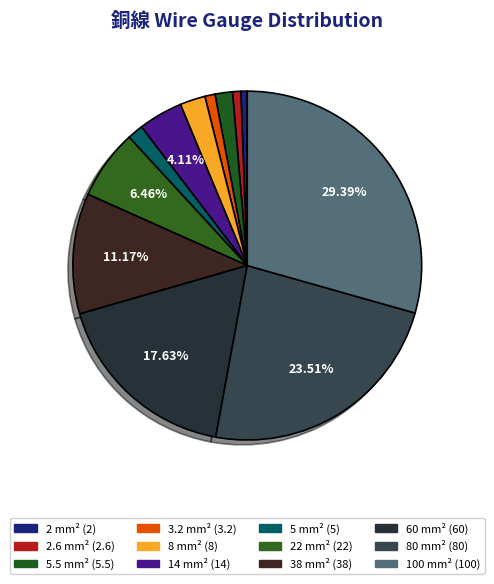

Count the number of slices in the pie.

12